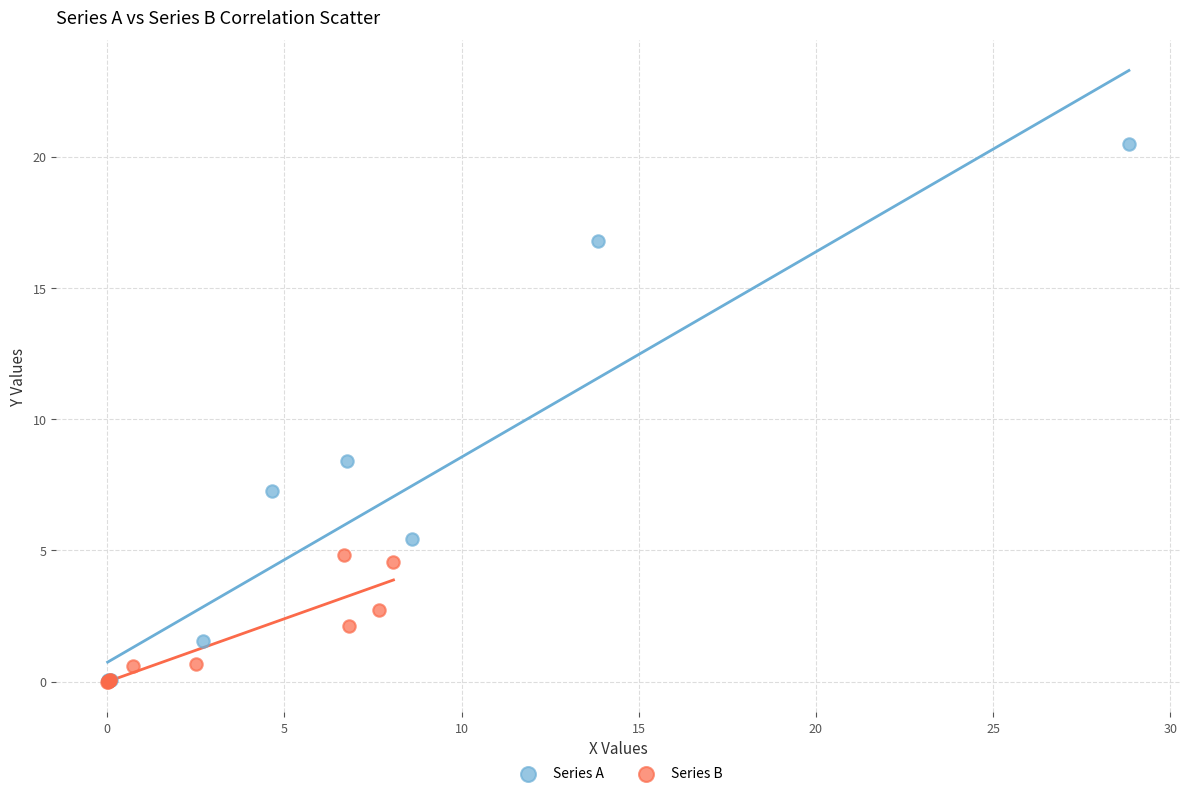

What are all the series names shown in the legend?

Series A, Series B